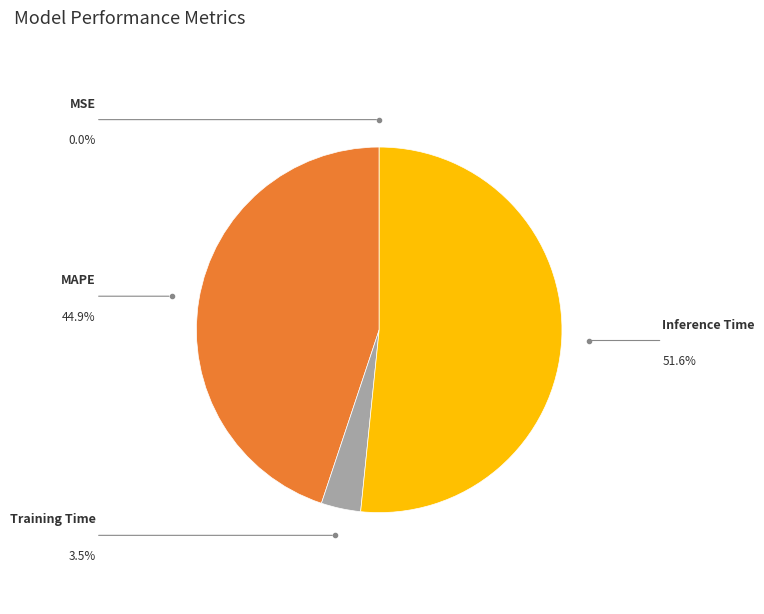

Is there any slice that represents more than half of the pie?

Yes